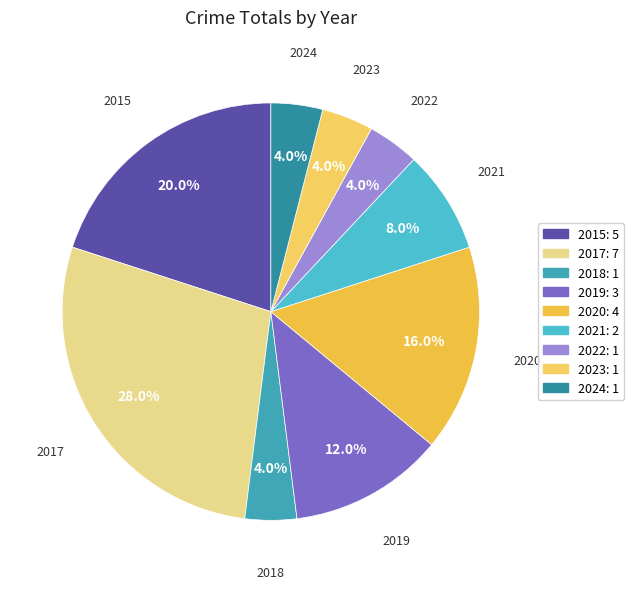

Between 2015 and 2022, which is larger?

2015